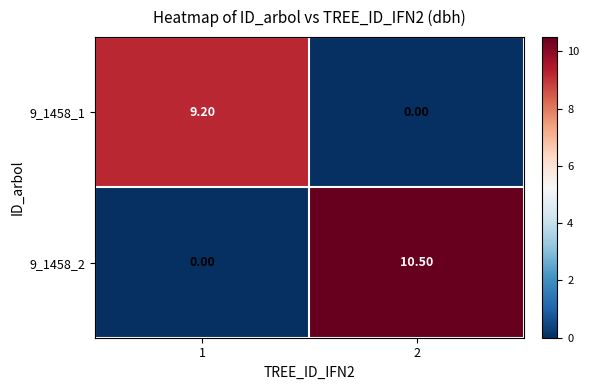

What is the total value across all series at 1?

9.2